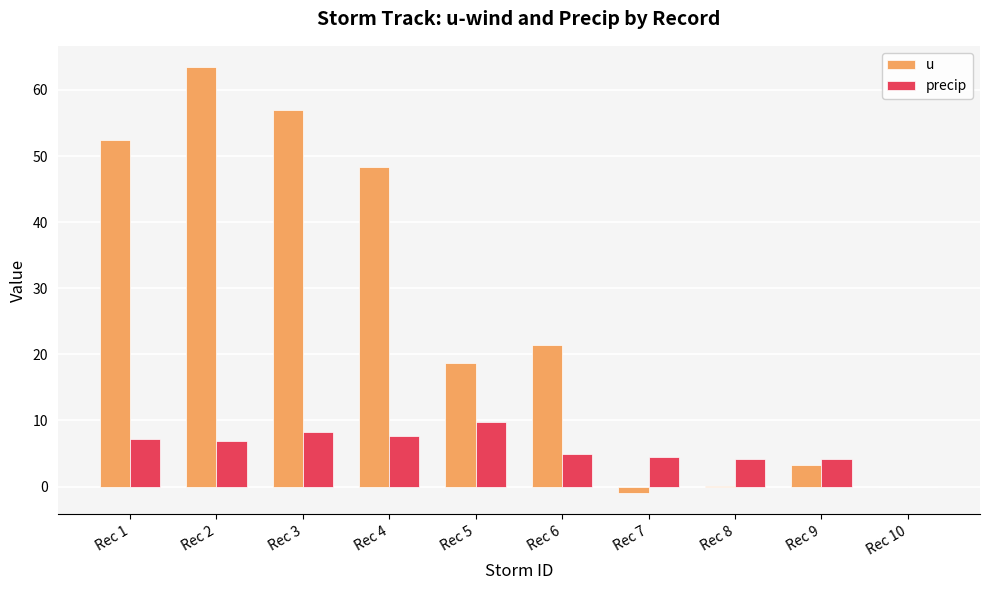

Which series has the largest total across all categories?

u